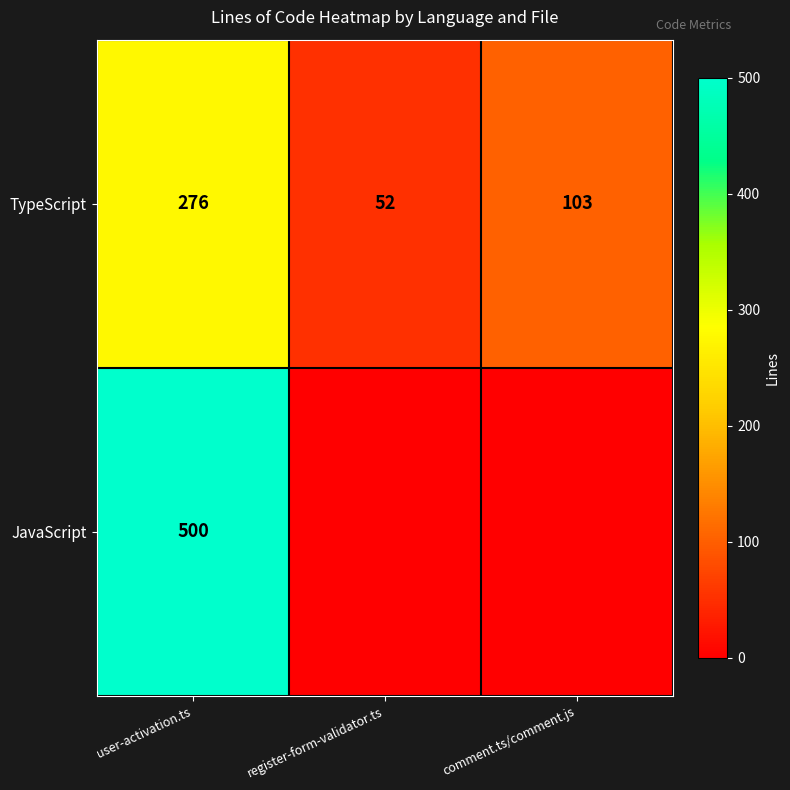

At which category is the sum across all series the highest?

user-activation.ts